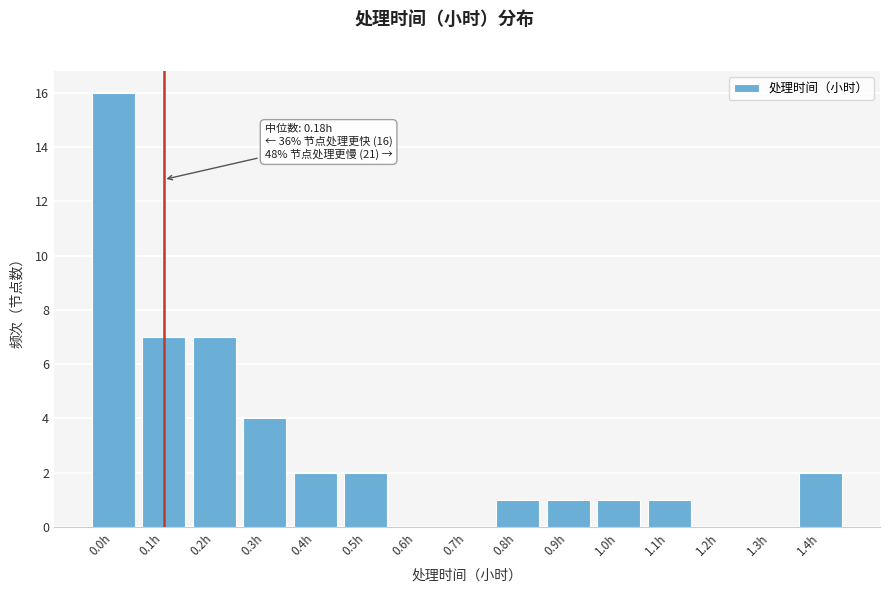

What is the maximum value shown in the chart?

16